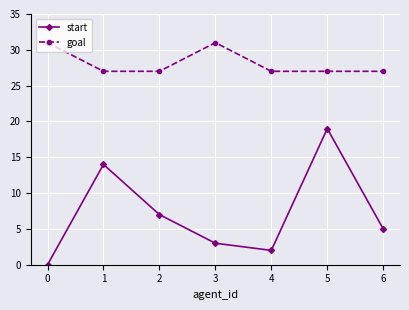

True or false: start and goal cross at least once.

False